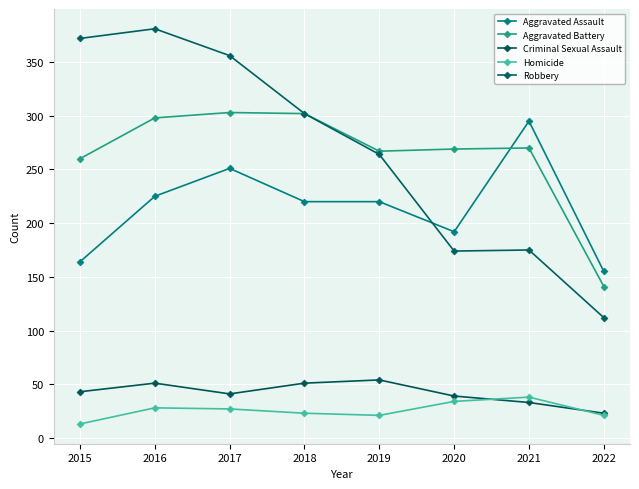

True or false: Aggravated Assault and Criminal Sexual Assault intersect in this chart.

False